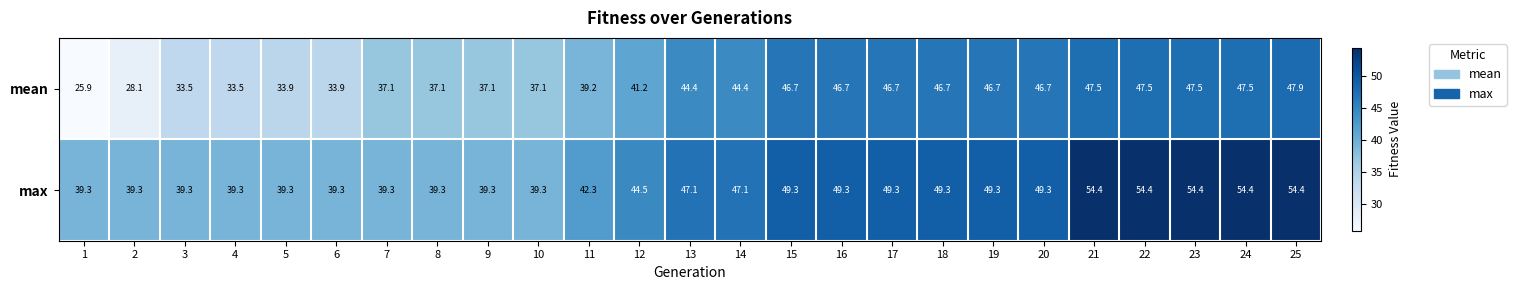

Which series changed the most between 5 and 14?

mean